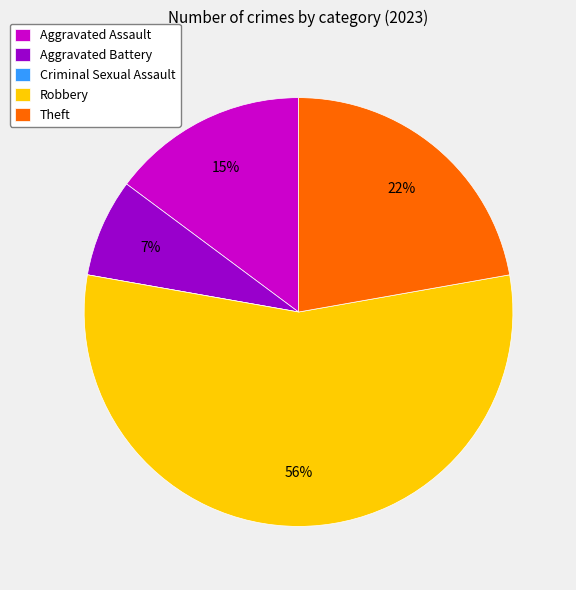

Does any single category account for the majority?

Yes